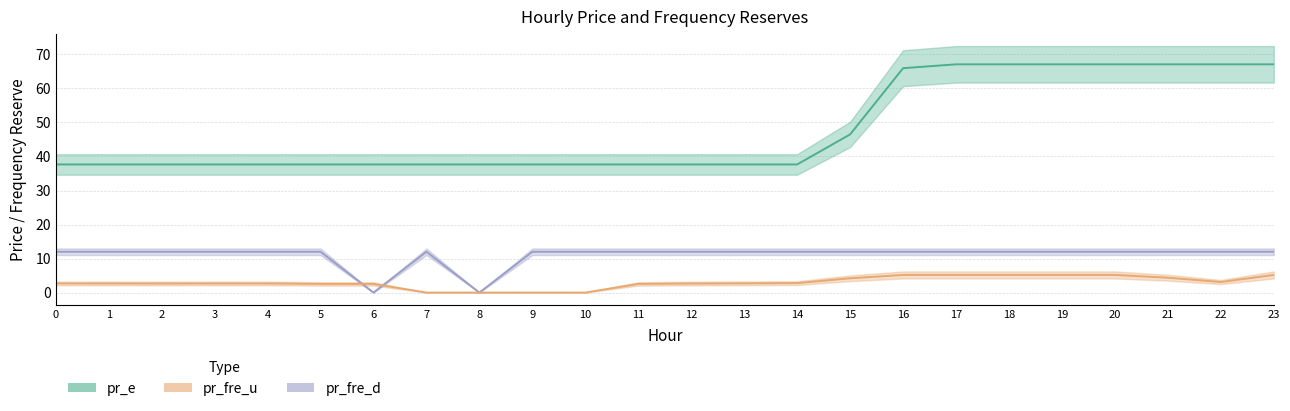

Reading left to right, what are all the values shown in this chart?

pr_e: 37.7	37.7	37.7	37.7	37.7	37.7	37.7	37.7	37.7	37.7	37.7	37.7	37.7	37.7	37.7	46.5	65.9	67.1	67.1	67.1	67.1	67.1	67.1	67.1
pr_fre_u: 2.7	2.7	2.7	2.7	2.7	2.5	2.5	0.0	0.0	0.0	0.0	2.5	2.7	2.7	2.8	4.2	5.2	5.2	5.2	5.2	5.2	4.4	3.1	5.2
pr_fre_d: 12.0	12.0	12.0	12.0	12.0	12.0	0.0	12.0	0.0	12.0	12.0	12.0	12.0	12.0	12.0	12.0	12.0	12.0	12.0	12.0	12.0	12.0	12.0	12.0